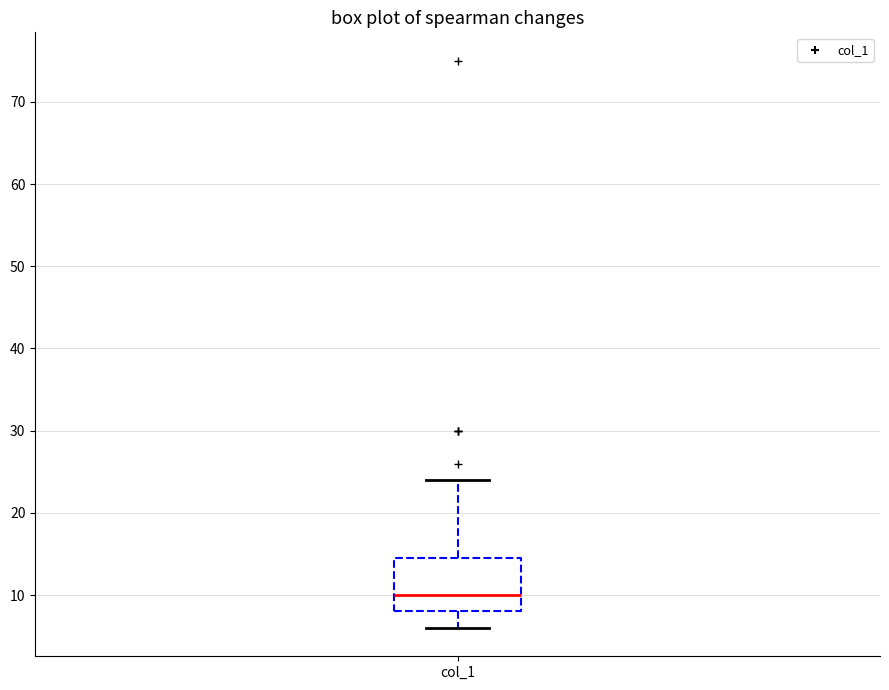

Transcribe this box plot: give where the median line is, the range the box spans, and where the two whiskers end, as read against the y-axis. The values are not printed on the chart, so give them approximately, as read against the axis.

median 10, box 8 to 15, whiskers 6 to 24